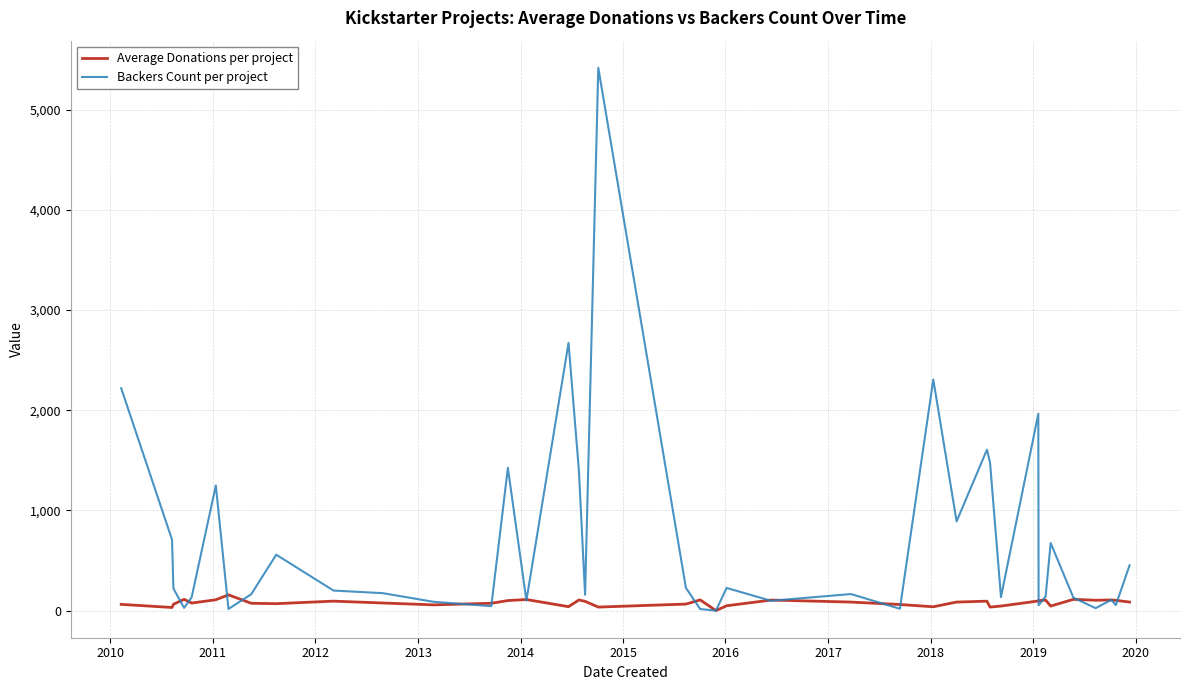

Which series has the largest range (max minus min)?

Backers Count per project